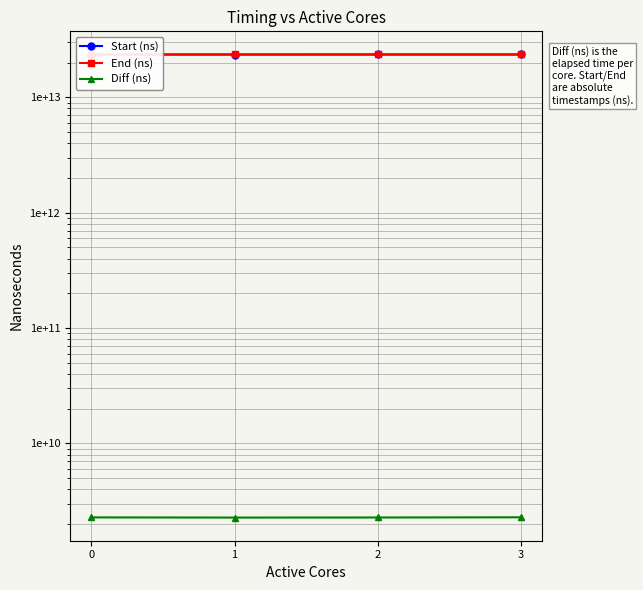

The value of Start (ns) at 0 is 5052407377384. True or false?

False